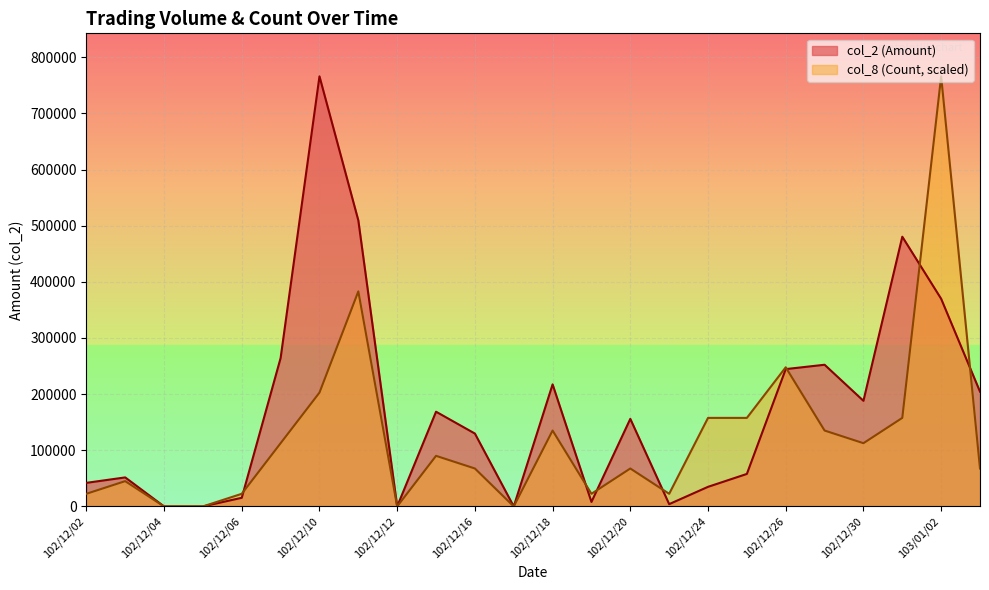

What is the difference between the second highest and second lowest values in the col_8 (Count) series?

382985.0